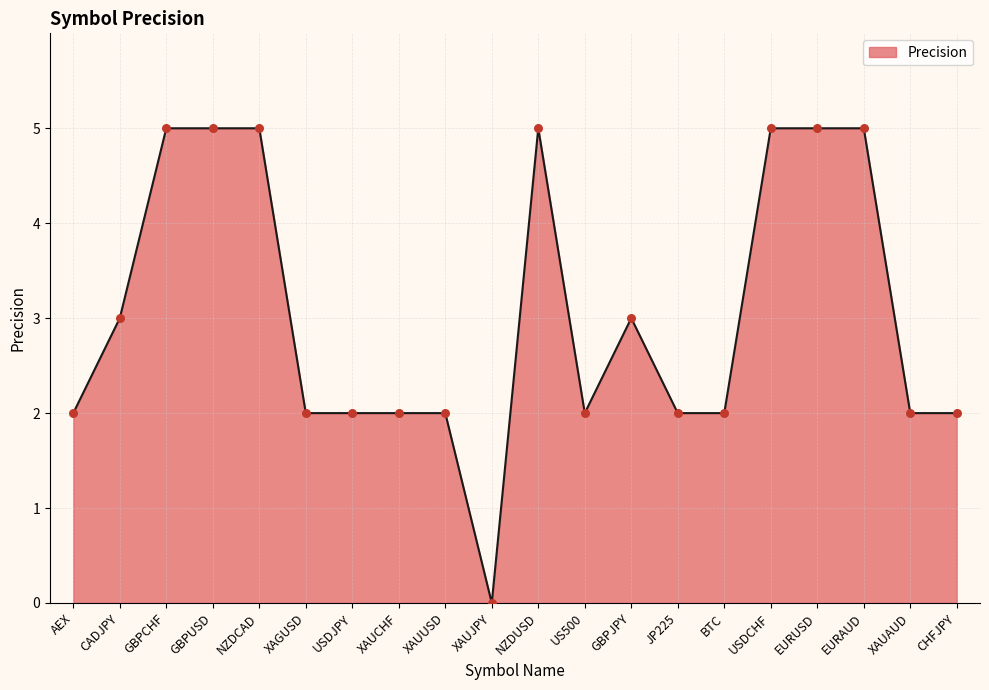

What is the ratio of the value at NZDCAD to the value at EURUSD?

1.0